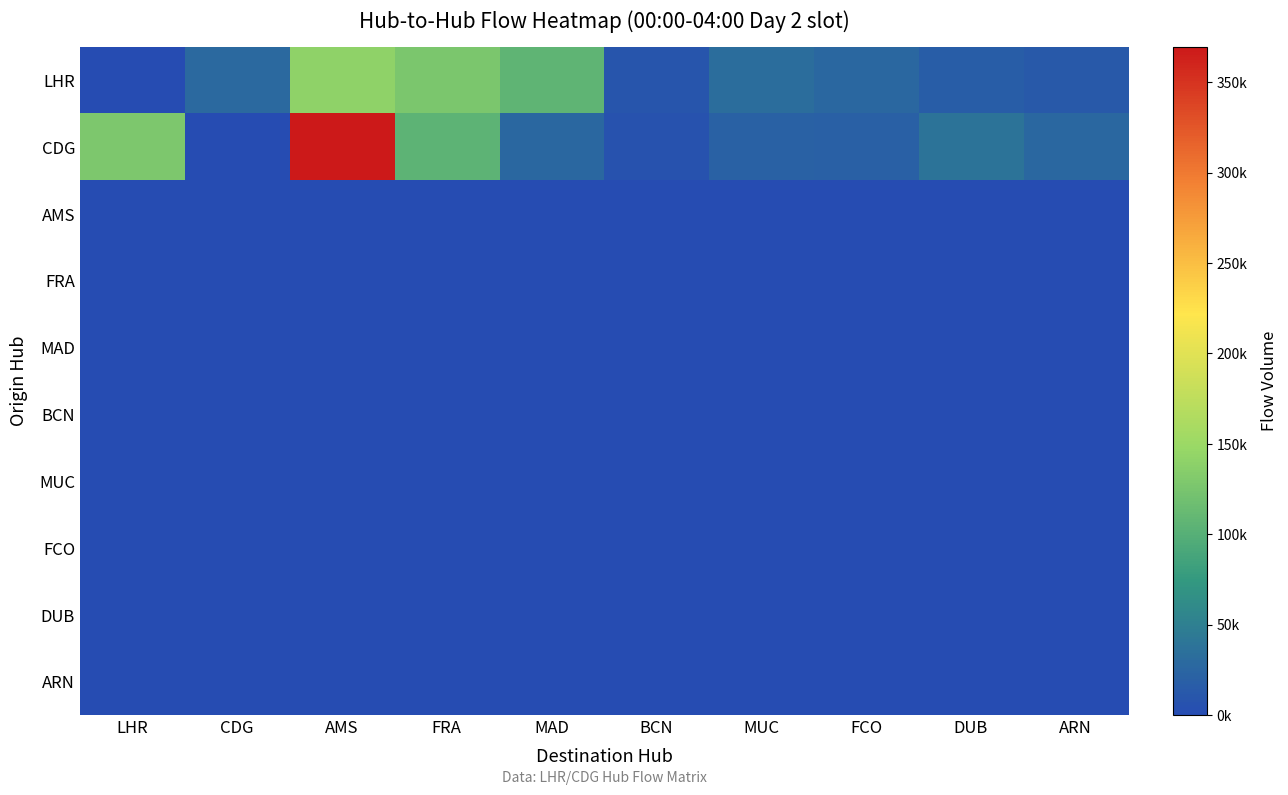

Which has a higher value, CDG or MAD?

MAD